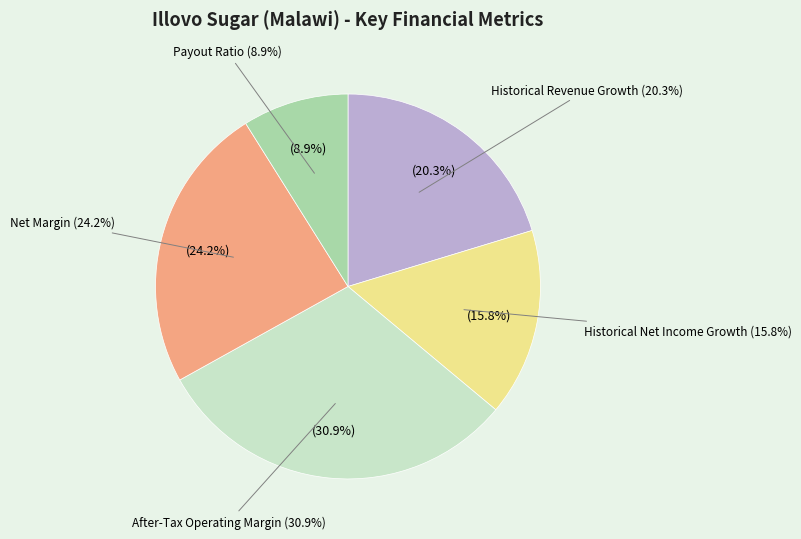

Rank the categories by value from lowest to highest.

Payout Ratio, Historical Net Income Growth, Historical Revenue Growth, Net Margin, After-Tax Operating Margin